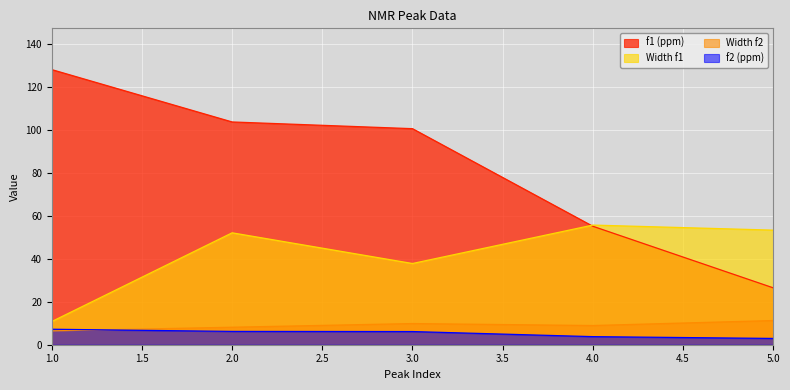

Which series has the largest range (max minus min)?

f1 (ppm)